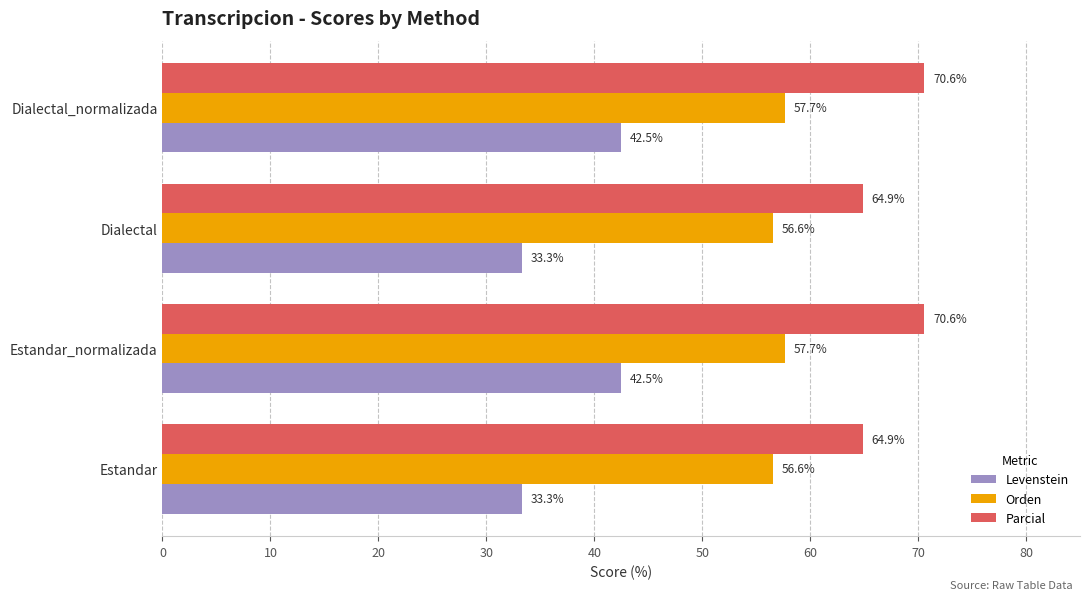

Between Estandar and Estandar_normalizada, which series saw the biggest shift?

Levenstein